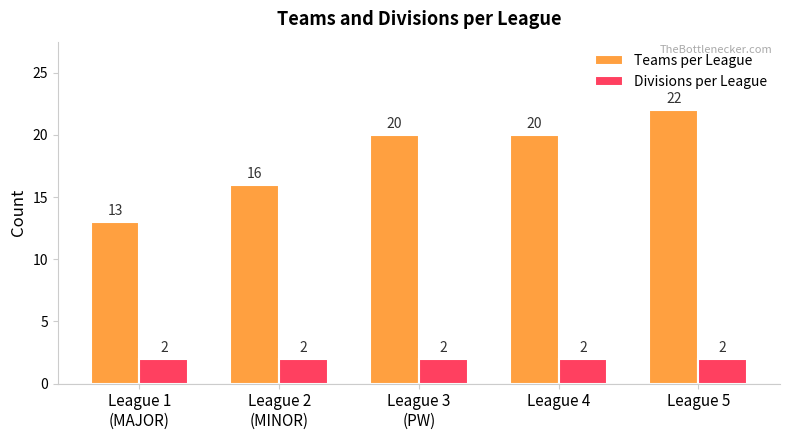

Is the value of Divisions per League at League 4 greater than the value of Teams per League at League 1
(MAJOR)?

No